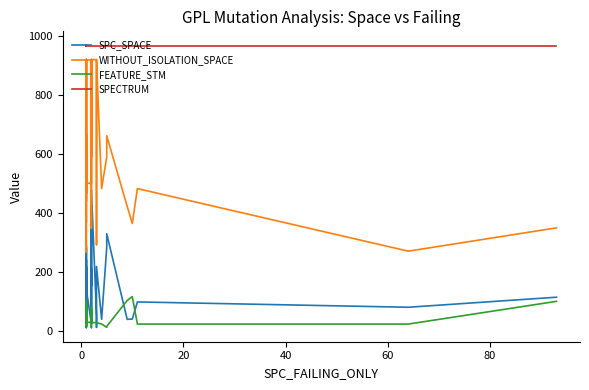

True or false: SPECTRUM and SPC_SPACE intersect in this chart.

False